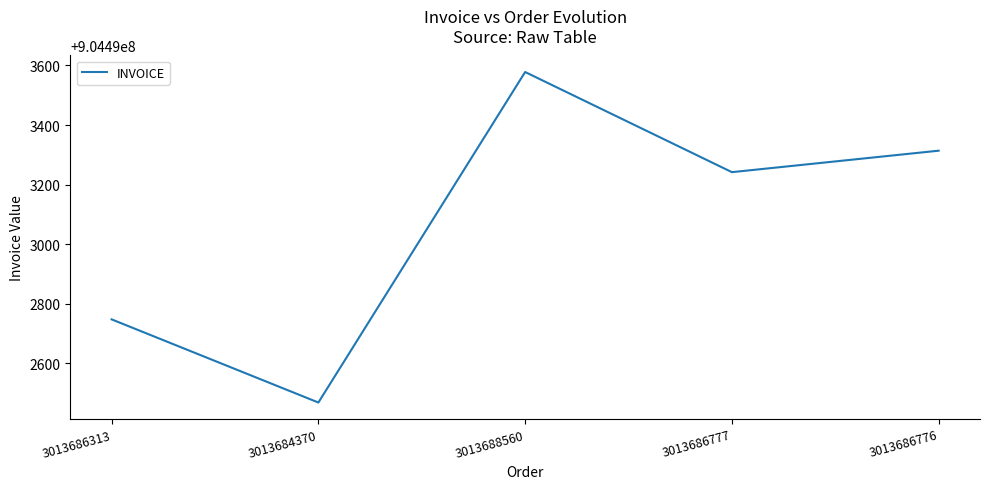

What value does the data have at 3013686776, to the nearest 10?

904493310